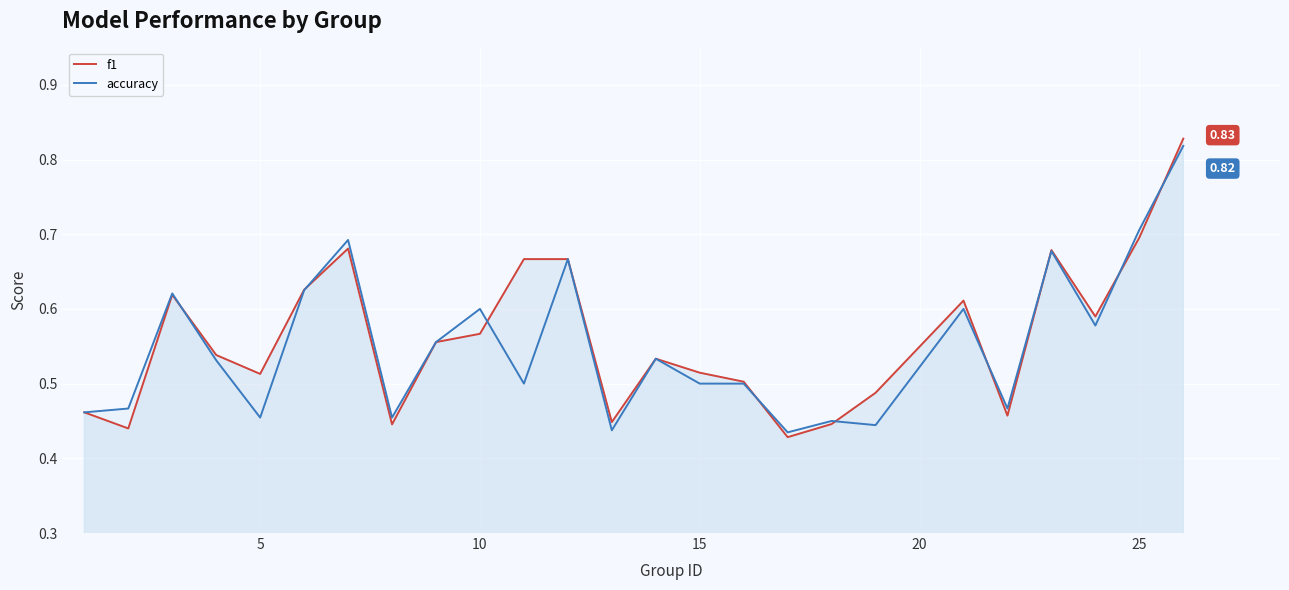

How many lines are shown in the chart?

2